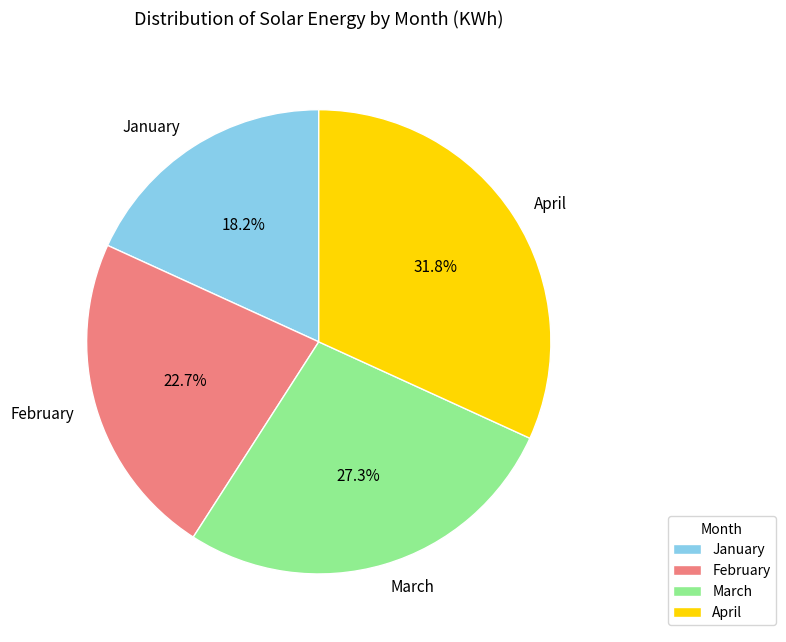

Is there a majority slice in this chart?

No